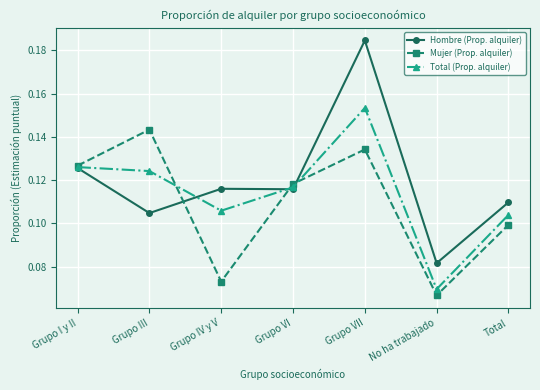

True or false: Total (Prop. alquiler) has a value of 0.1 at Grupo IV y V.

True